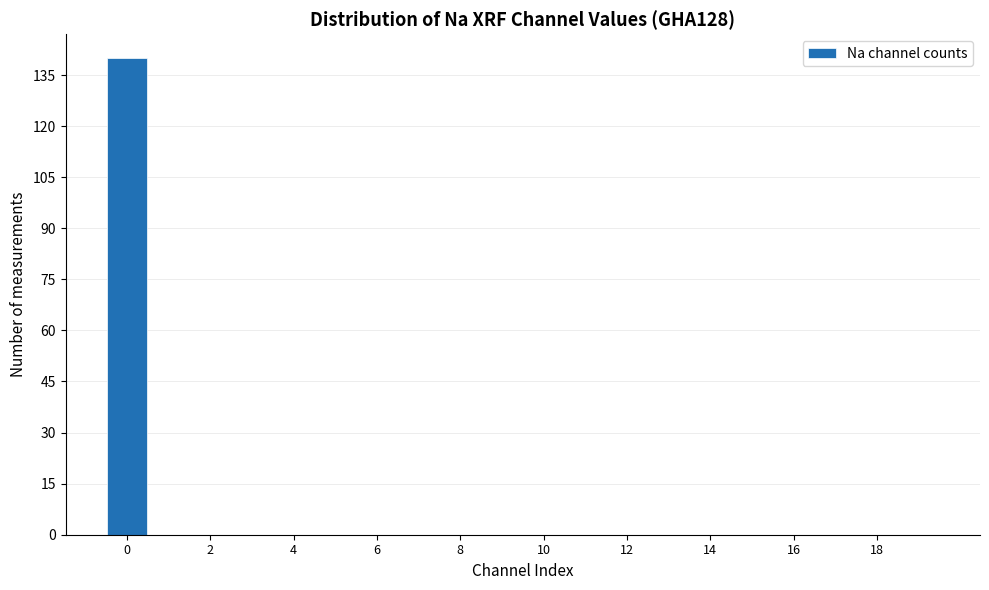

How tall is the bar that spans -0.5 to 0.5 on the x-axis? Neither the bar edges nor the heights are printed on the chart, so give them approximately, as read against the axes.

140